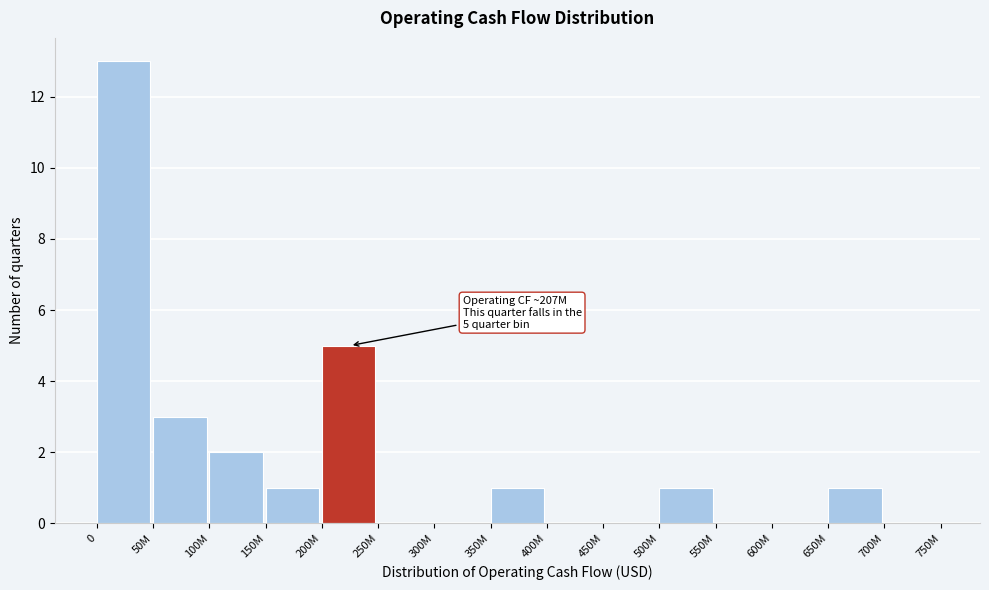

Reading right to left, transcribe all the data shown in this chart.

700M=0	650M=1	600M=0	550M=0	500M=1	450M=0	400M=0	350M=1	300M=0	250M=0	200M=5	150M=1	100M=2	50M=3	0=13